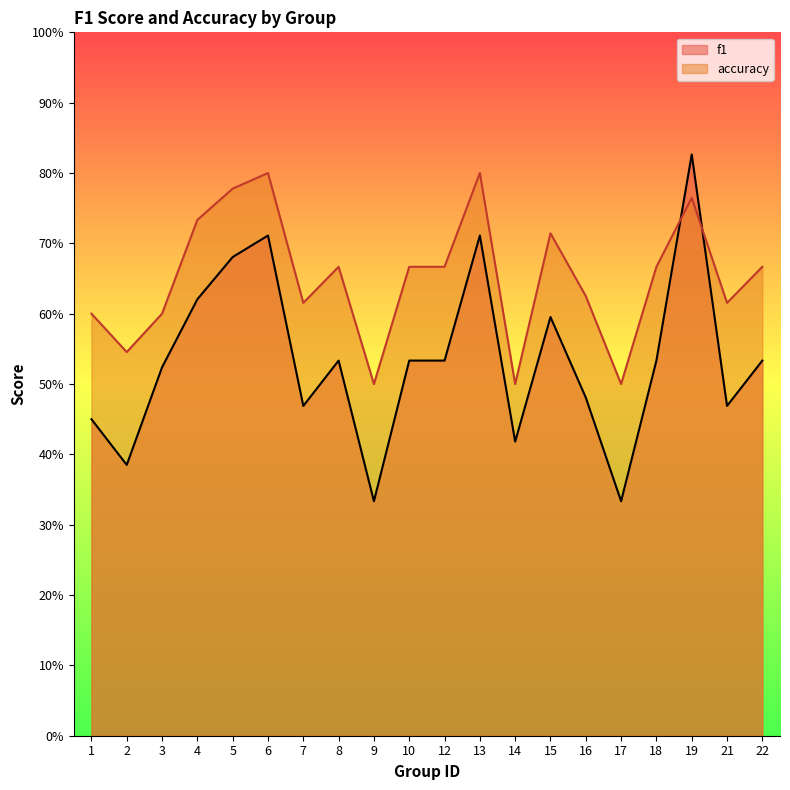

Reading left to right, extract all data points from this chart.

f1: 1=0.5	2=0.4	3=0.5	4=0.6	5=0.7	6=0.7	7=0.5	8=0.5	9=0.3	10=0.5	12=0.5	13=0.7	14=0.4	15=0.6	16=0.5	17=0.3	18=0.5	19=0.8	21=0.5	22=0.5
accuracy: 1=0.6	2=0.5	3=0.6	4=0.7	5=0.8	6=0.8	7=0.6	8=0.7	9=0.5	10=0.7	12=0.7	13=0.8	14=0.5	15=0.7	16=0.6	17=0.5	18=0.7	19=0.8	21=0.6	22=0.7